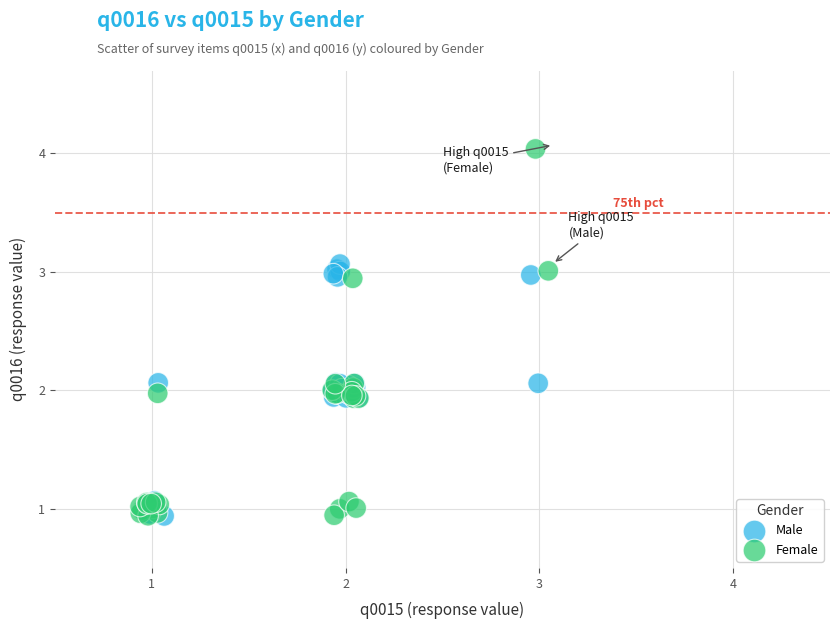

Which series reaches the maximum Y coordinate?

Female